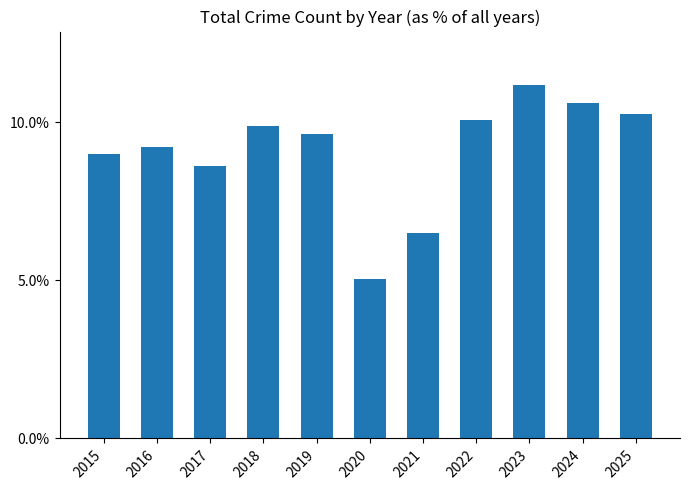

List the labels in order of value, largest first.

2023, 2024, 2025, 2022, 2018, 2019, 2016, 2015, 2017, 2021, 2020